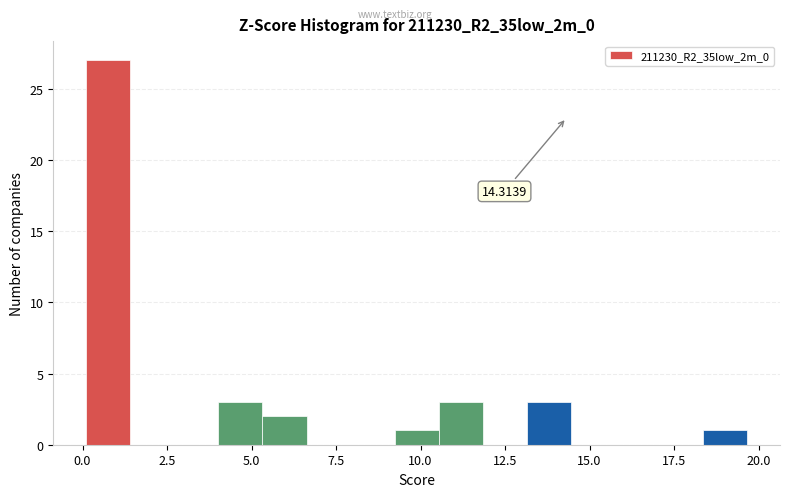

Around what value on the x-axis is the tallest bar? Give the approximate position of its centre, as read against the axis.

1.0